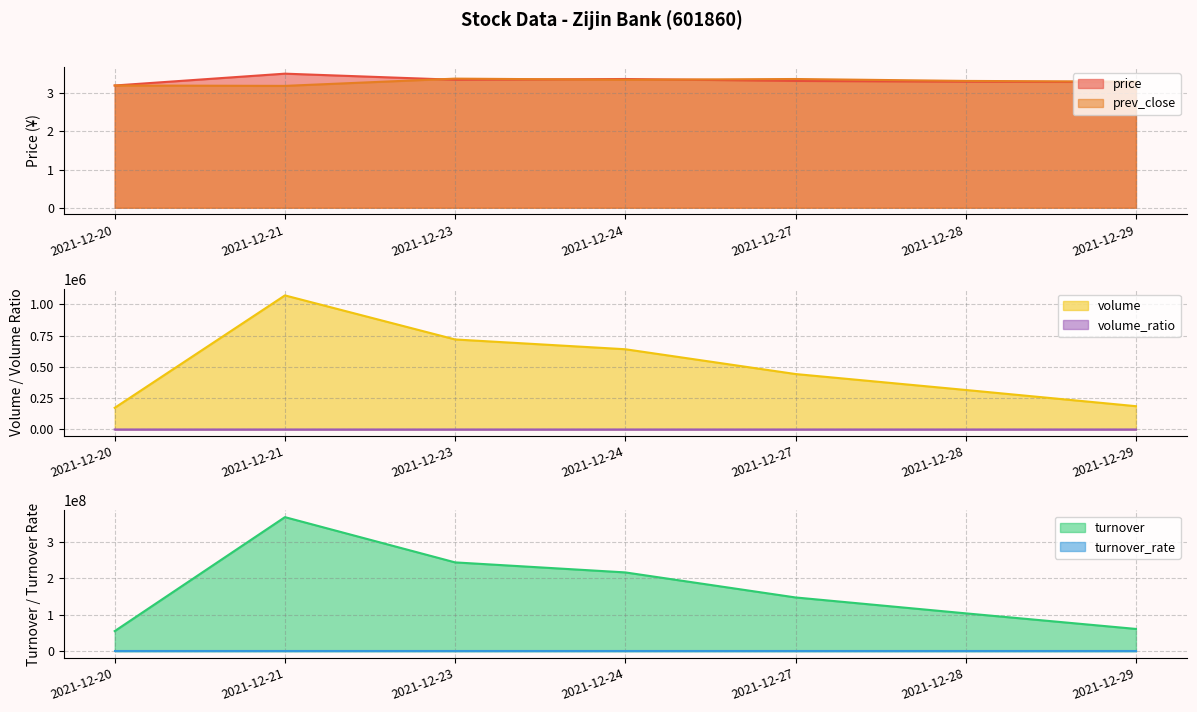

Which series has the largest total across all categories?

turnover